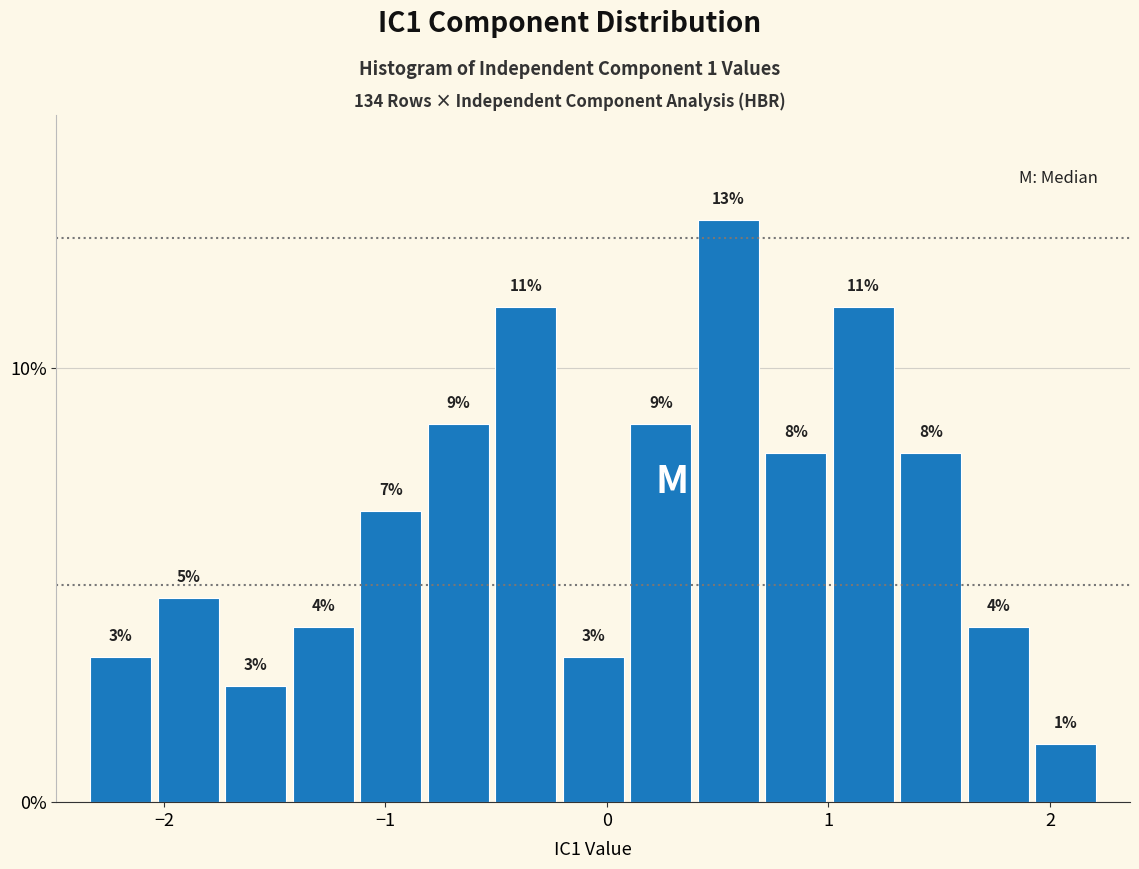

Read against the x-axis, roughly where is the centre of the tallest bar?

0.5